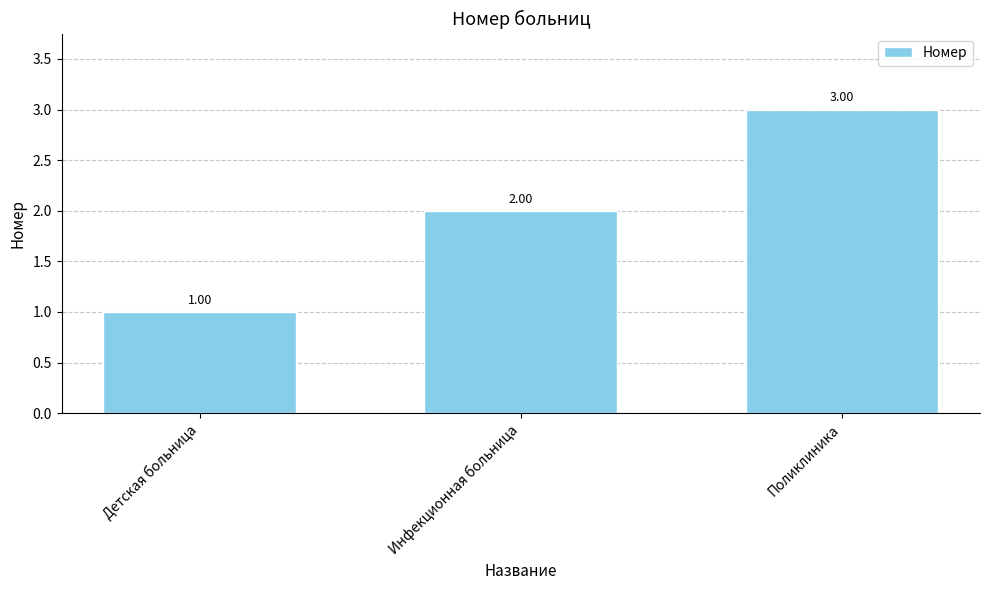

Reading right to left, transcribe all the data shown in this chart.

Поликлиника=3	Инфекционная больница=2	Детская больница=1